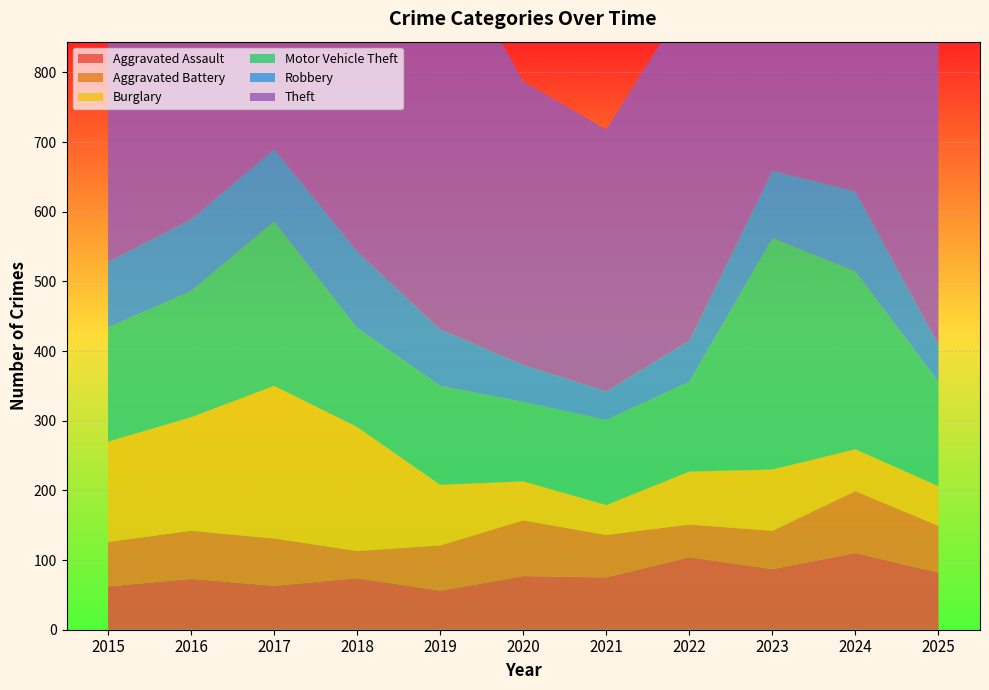

Reading right to left, what are all the values shown in this chart?

Aggravated Assault: 2025=82	2024=110	2023=87	2022=104	2021=75	2020=77	2019=56	2018=74	2017=63	2016=73	2015=62
Aggravated Battery: 2025=67	2024=89	2023=55	2022=47	2021=61	2020=80	2019=65	2018=39	2017=68	2016=69	2015=64
Burglary: 2025=57	2024=60	2023=88	2022=76	2021=43	2020=56	2019=87	2018=178	2017=219	2016=163	2015=144
Motor Vehicle Theft: 2025=150	2024=255	2023=332	2022=129	2021=122	2020=114	2019=142	2018=142	2017=236	2016=181	2015=164
Robbery: 2025=53	2024=115	2023=97	2022=59	2021=41	2020=53	2019=81	2018=110	2017=104	2016=103	2015=94
Theft: 2025=628	2024=734	2023=573	2022=493	2021=376	2020=407	2019=570	2018=550	2017=557	2016=625	2015=510